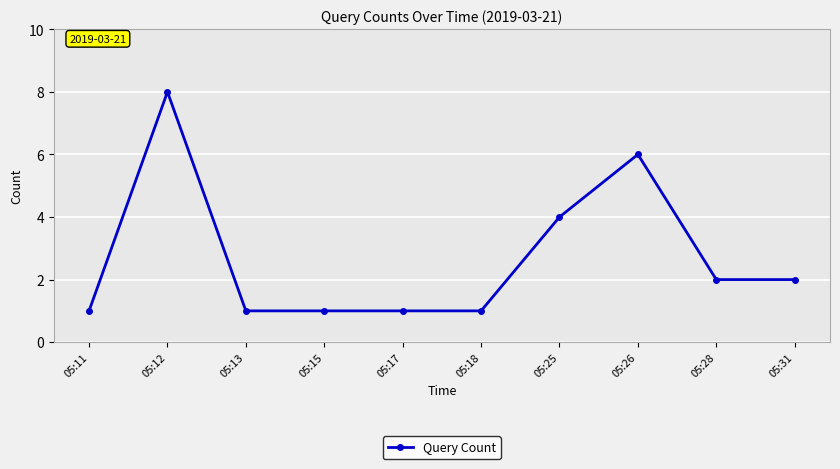

Reading left to right, extract all data points from this chart.

1	8	1	1	1	1	4	6	2	2